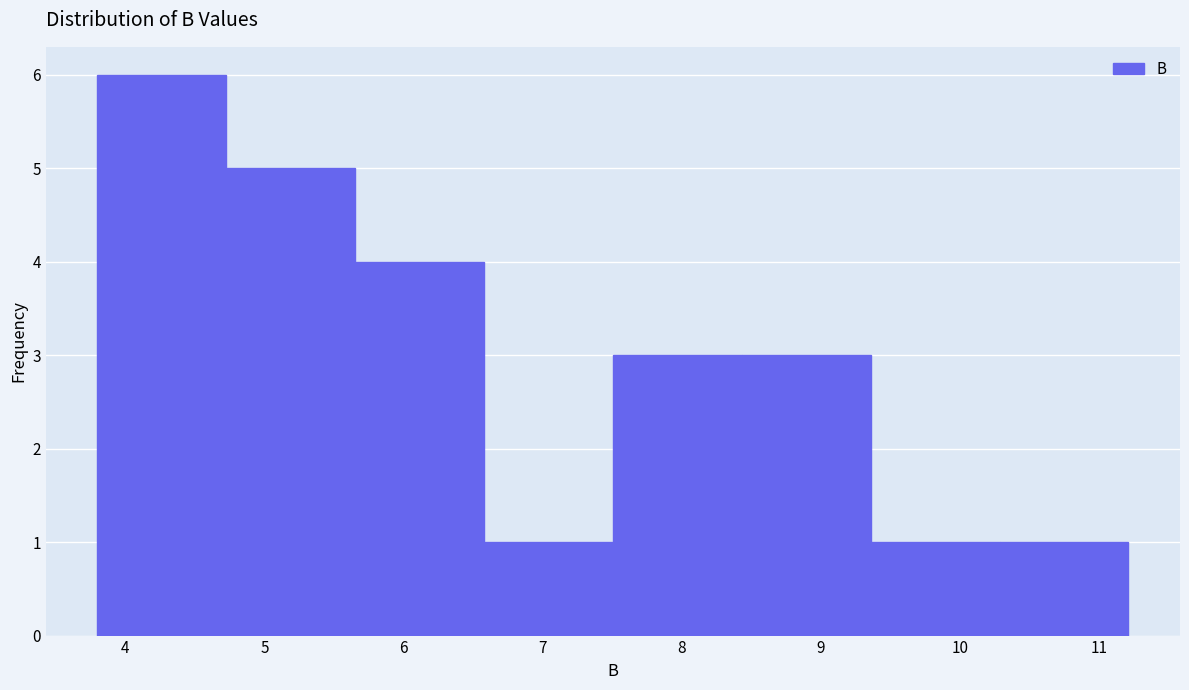

Reading left to right, transcribe this chart: for each bar, give the range it covers on the x-axis and its height. Neither the bar edges nor the heights are printed on the chart, so give them approximately, as read against the axes.

3.8 to 4.7: 6
4.7 to 5.7: 5
5.7 to 6.6: 4
6.6 to 7.5: 1
7.5 to 8.4: 3
8.4 to 9.4: 3
9.4 to 10.3: 1
10.3 to 11.2: 1